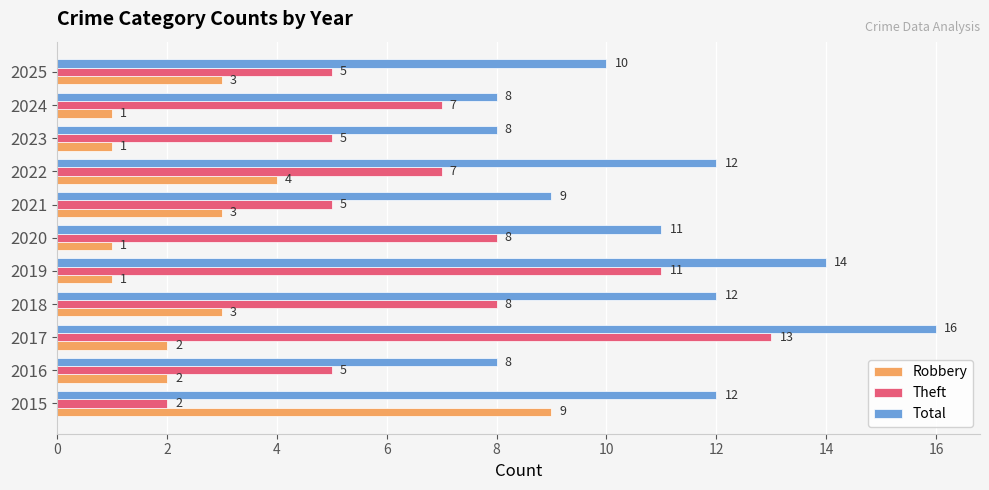

How many categories are shown in the chart?

11